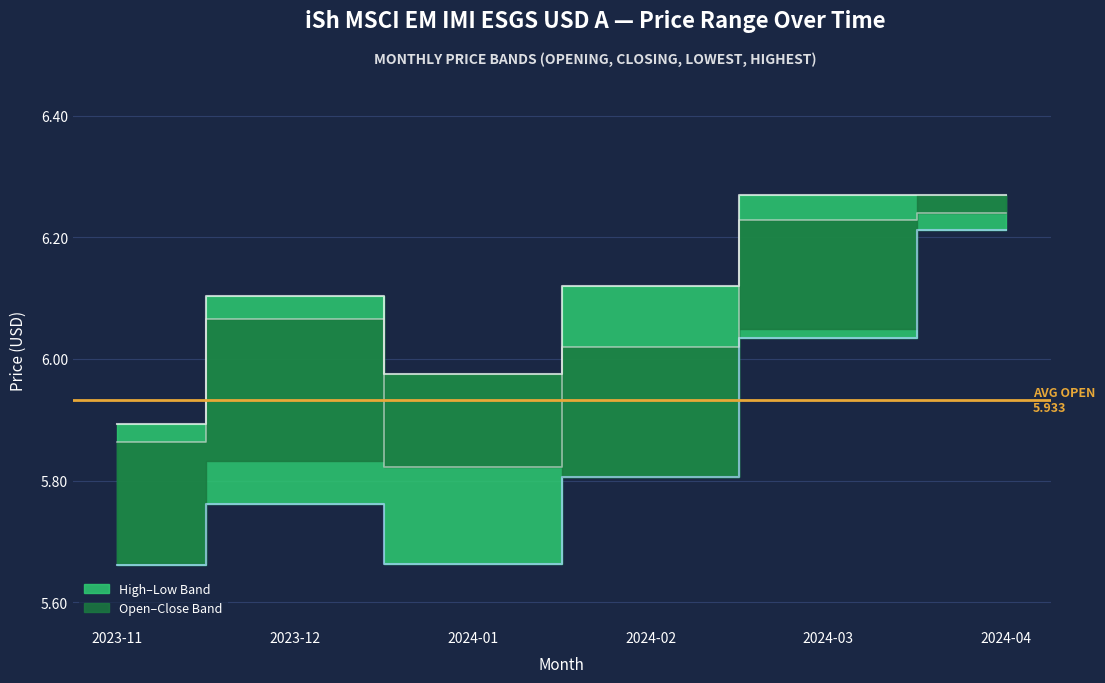

Rank the series at 2024-04 from lowest to highest value.

Lowest Price, Closing Price, Highest Price